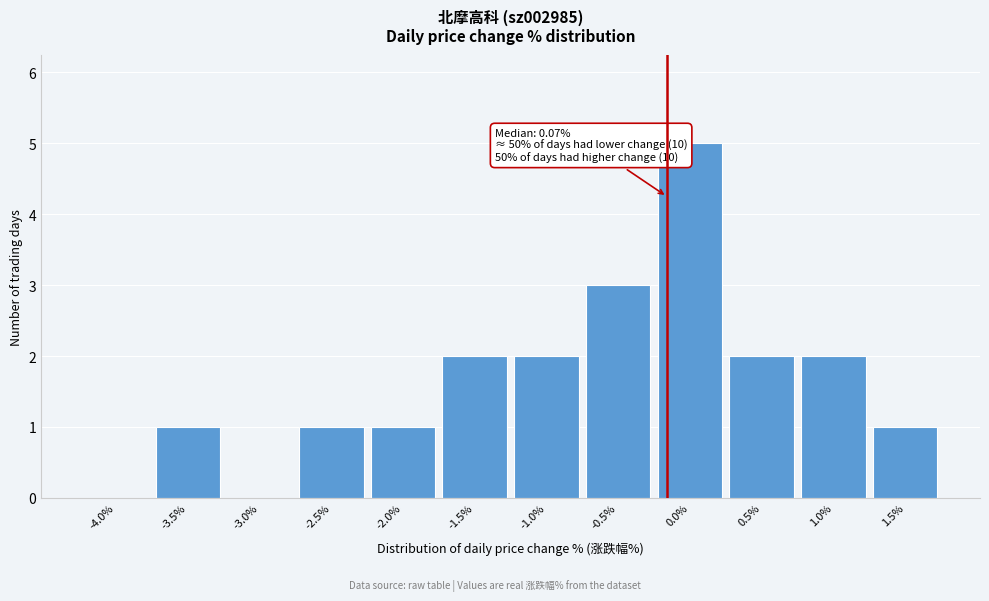

Reading left to right, what are all the values shown in this chart?

-4.0%=0	-3.5%=1	-3.0%=0	-2.5%=1	-2.0%=1	-1.5%=2	-1.0%=2	-0.5%=3	0.0%=5	0.5%=2	1.0%=2	1.5%=1